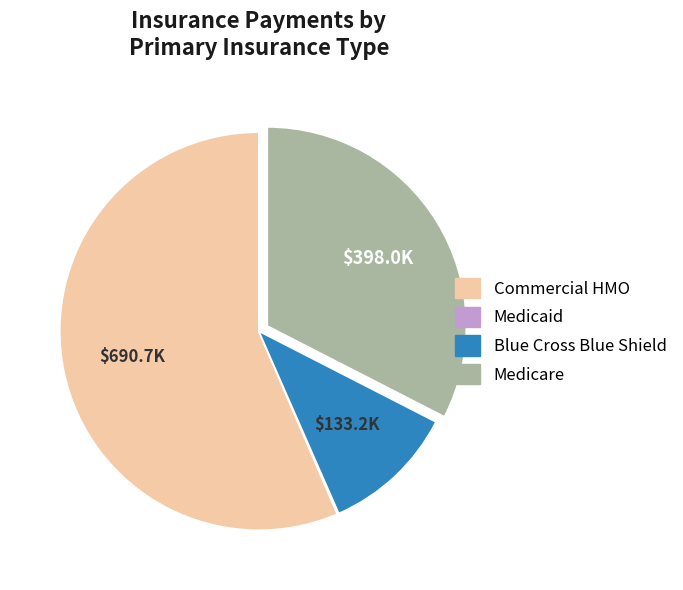

Is there a majority slice in this chart?

Yes